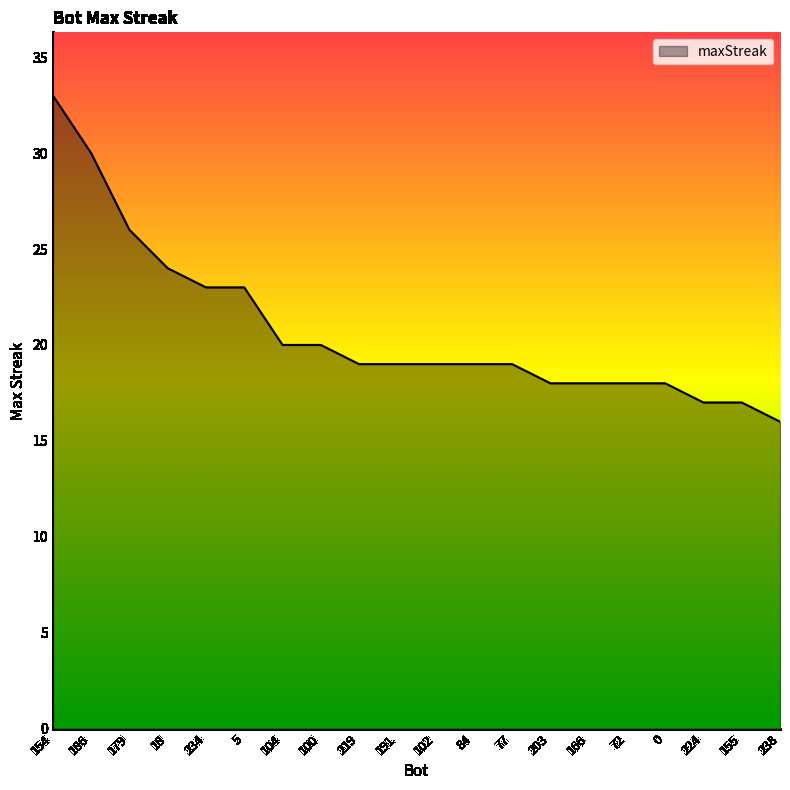

What position from the right is 77?

8